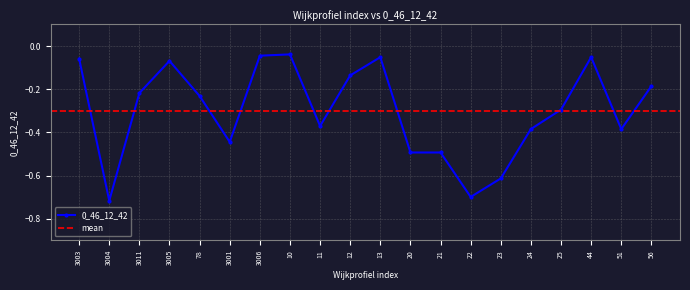

Reading left to right, transcribe all the data shown in this chart.

-0.1	-0.7	-0.2	-0.1	-0.2	-0.4	-0.0	-0.0	-0.4	-0.1	-0.1	-0.5	-0.5	-0.7	-0.6	-0.4	-0.3	-0.1	-0.4	-0.2